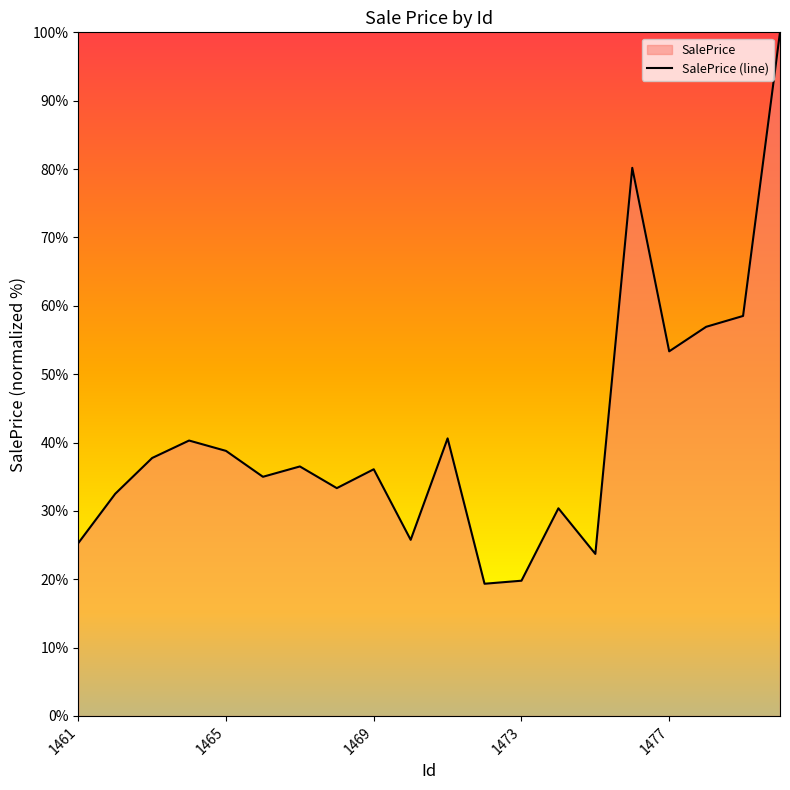

How many points are lower than both their immediate neighbors (excluding endpoints)?

6